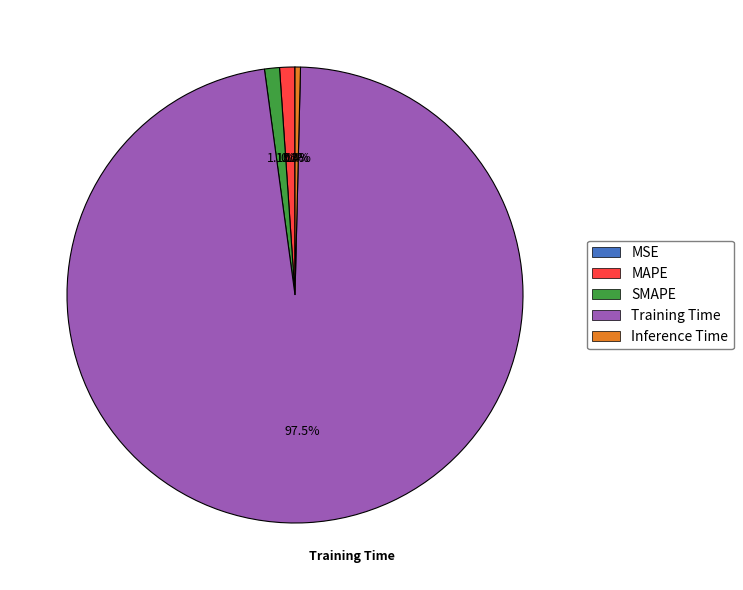

To the nearest percent, what is the difference between the largest and smallest slice percentages?

97%